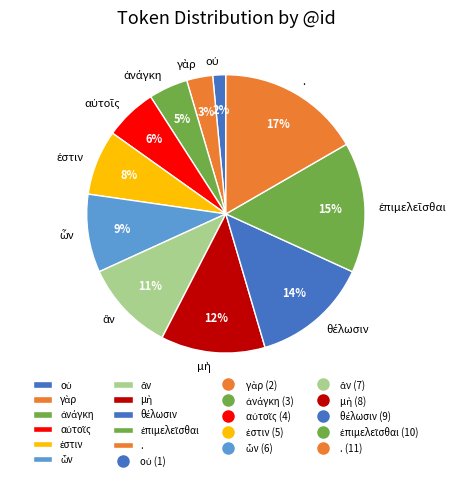

What is the largest slice in the pie chart?

.